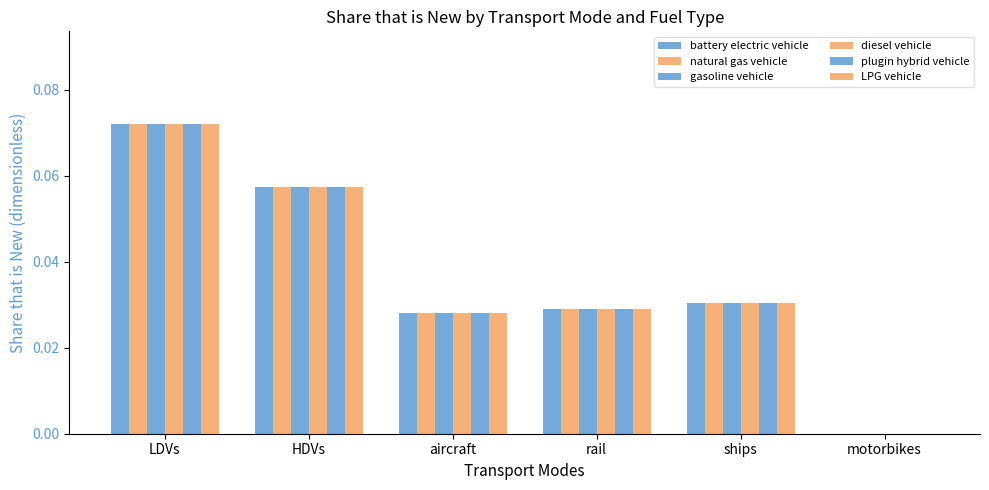

What is the sum of the natural gas vehicle values at aircraft and LDVs?

0.1